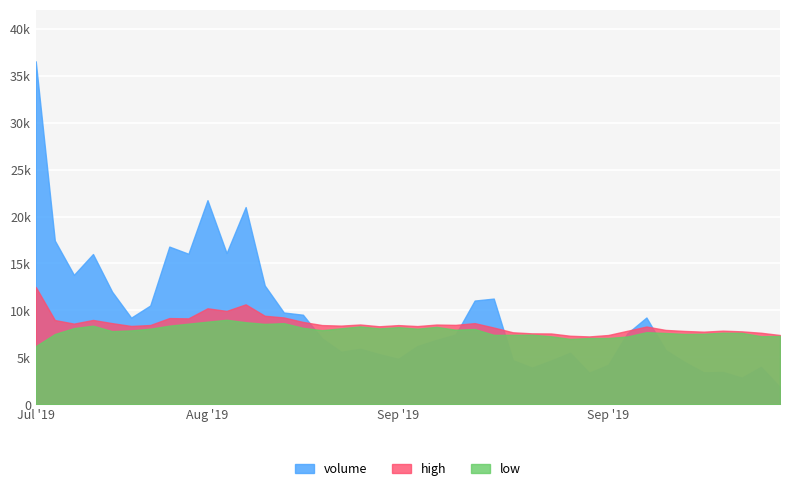

What is the value of the volume point at the 37th from the left?

3453.2